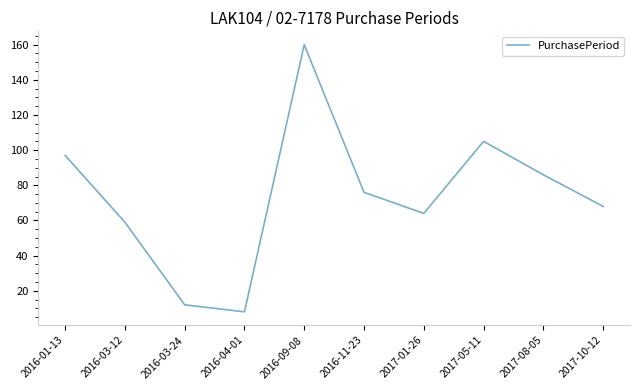

How many lines are shown in the chart?

1